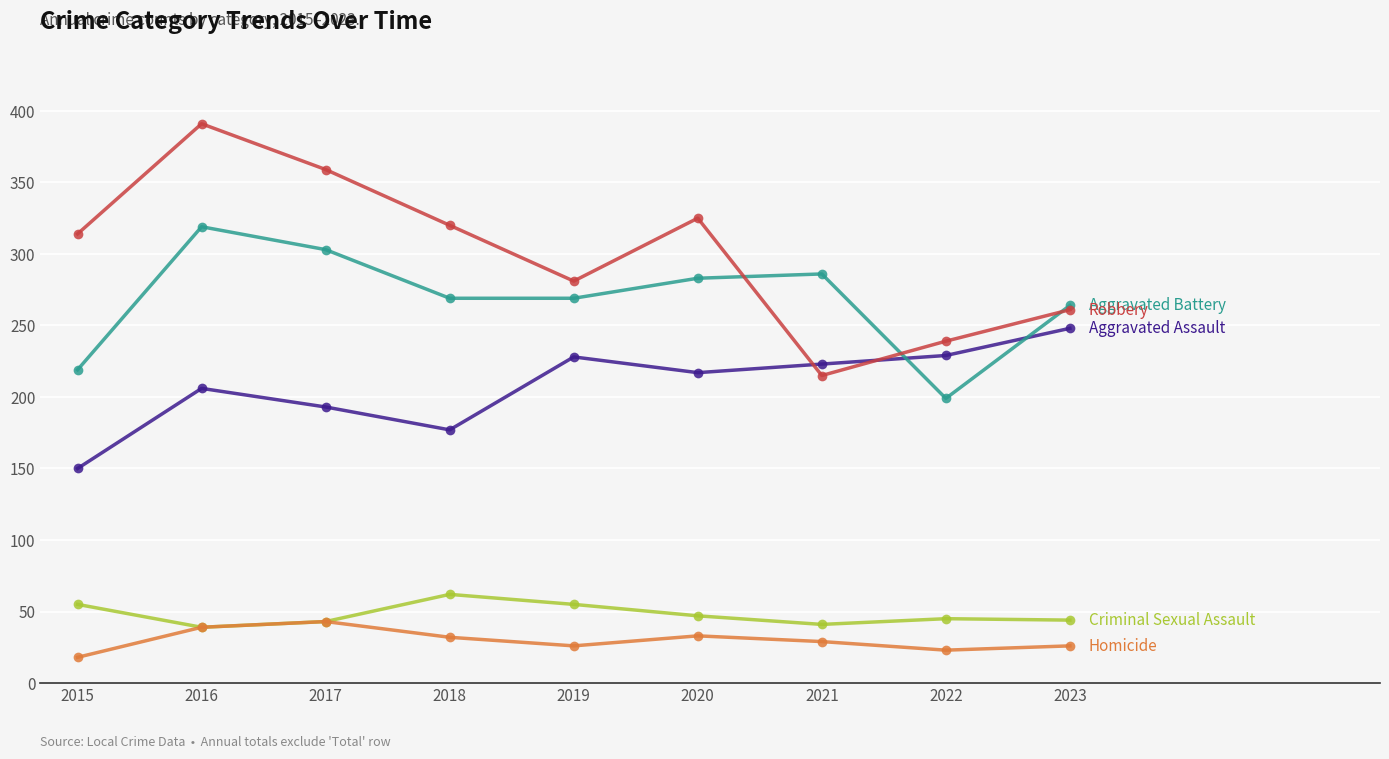

Does the chart have visible grid lines?

Yes